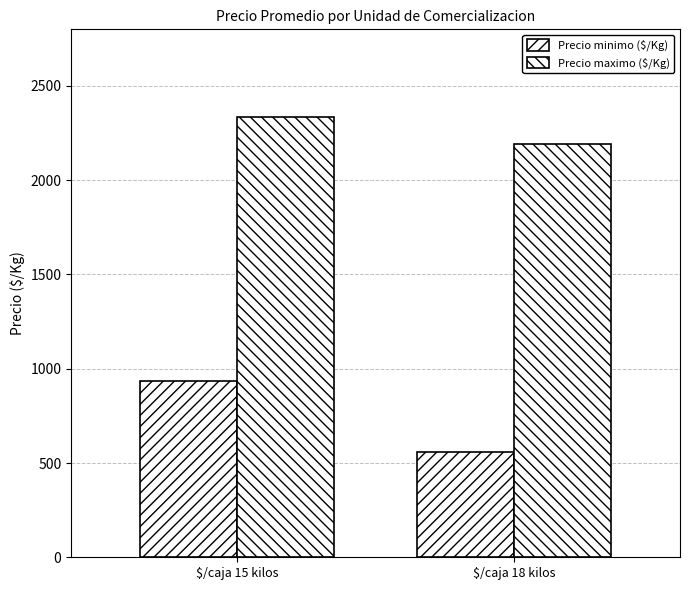

Reading left to right, transcribe all the data shown in this chart.

Precio minimo ($/Kg): $/caja 15 kilos=933	$/caja 18 kilos=556
Precio maximo ($/Kg): $/caja 15 kilos=2333	$/caja 18 kilos=2194